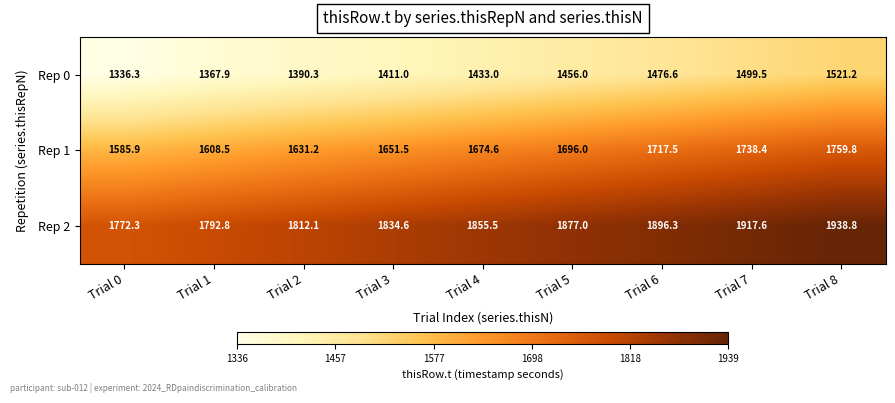

True or false: Rep 2 has a value of 1812.1 at Trial 2.

True